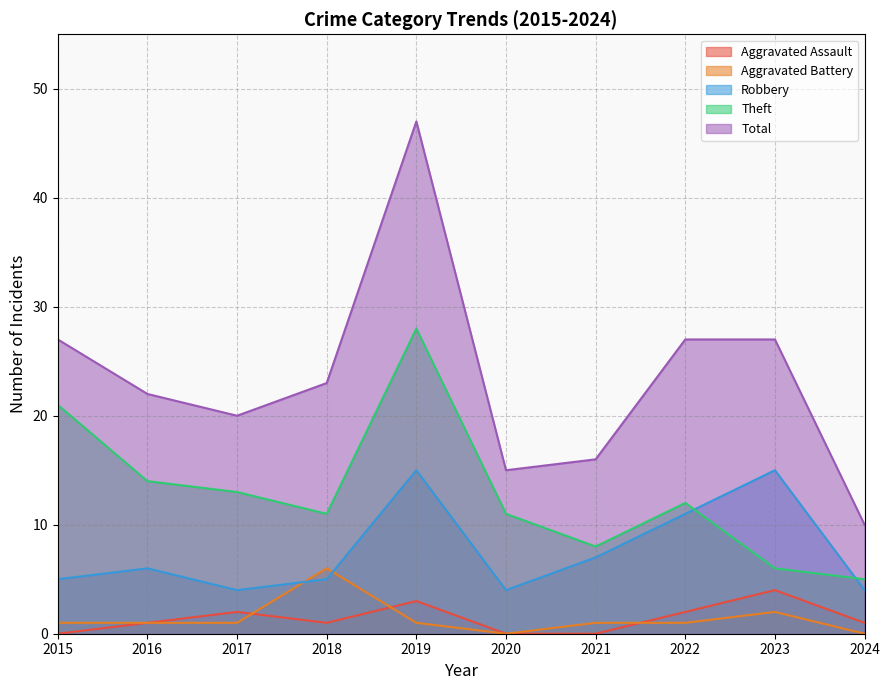

How many values in the Robbery series exceed 6?

4